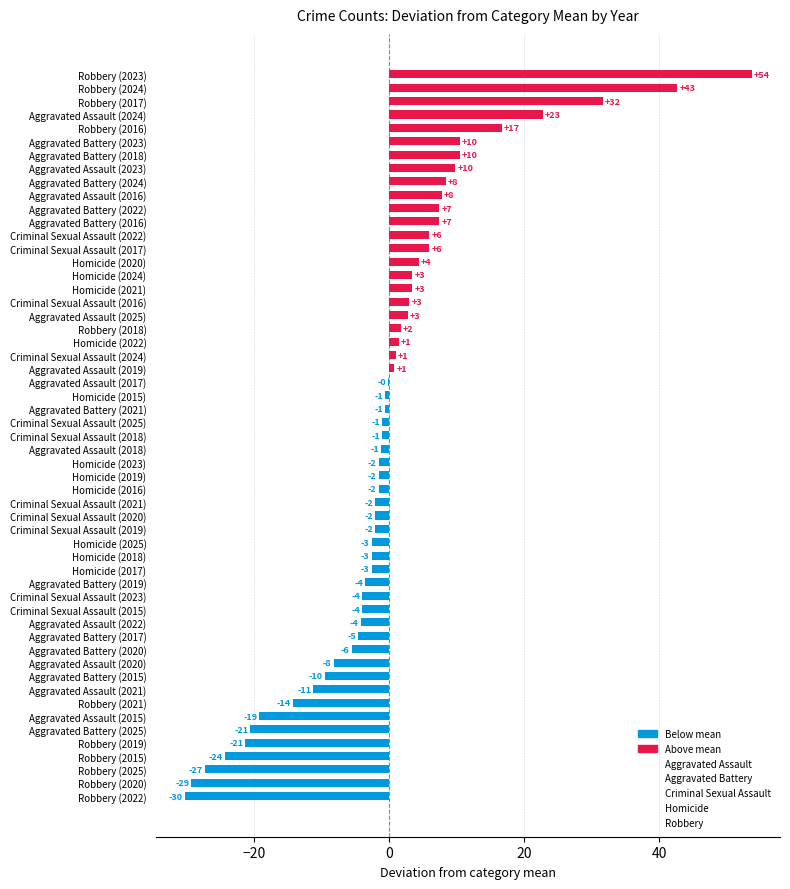

Are the bars horizontal?

Yes